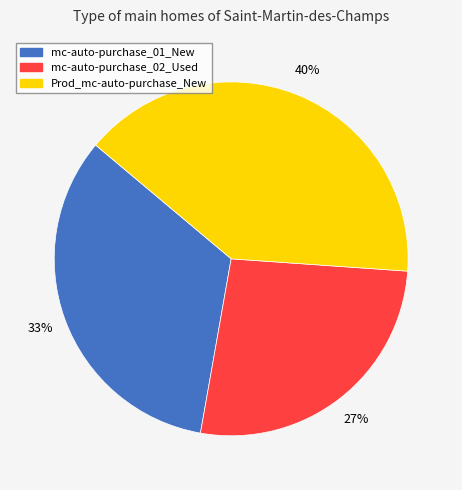

To the nearest percent, what is the combined percentage of Prod_mc-auto-purchase_New and mc-auto-purchase_01_New?

73%